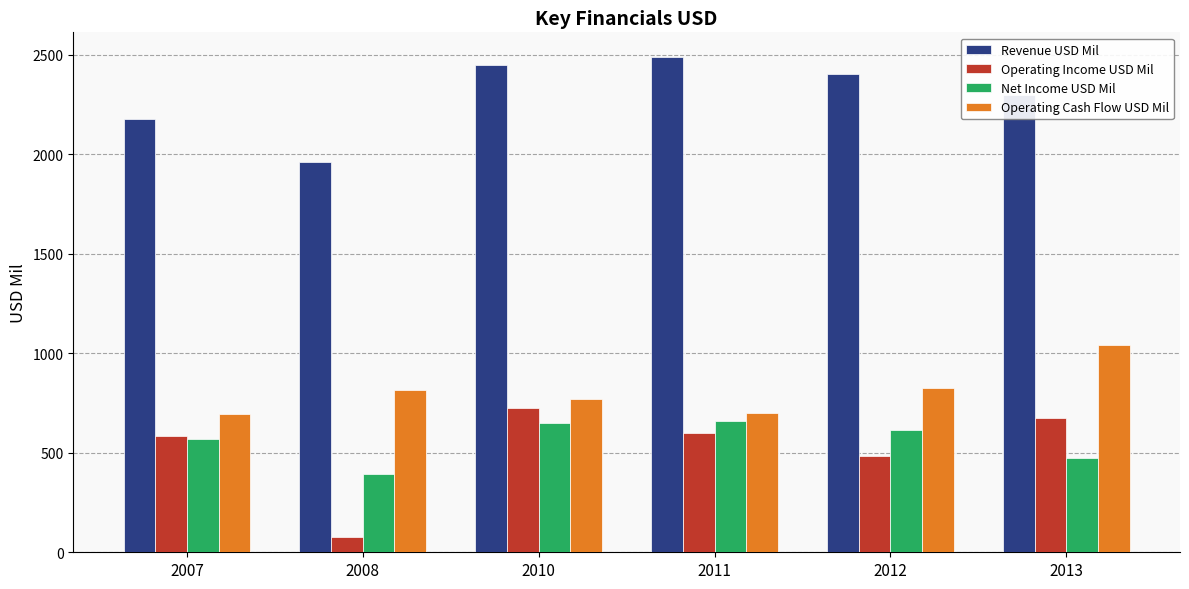

The value of Revenue USD Mil at 2012 is 2404. True or false?

True